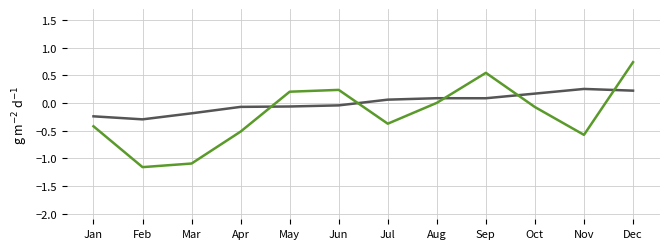

At which category does the chart reach its peak across all series?

Dec